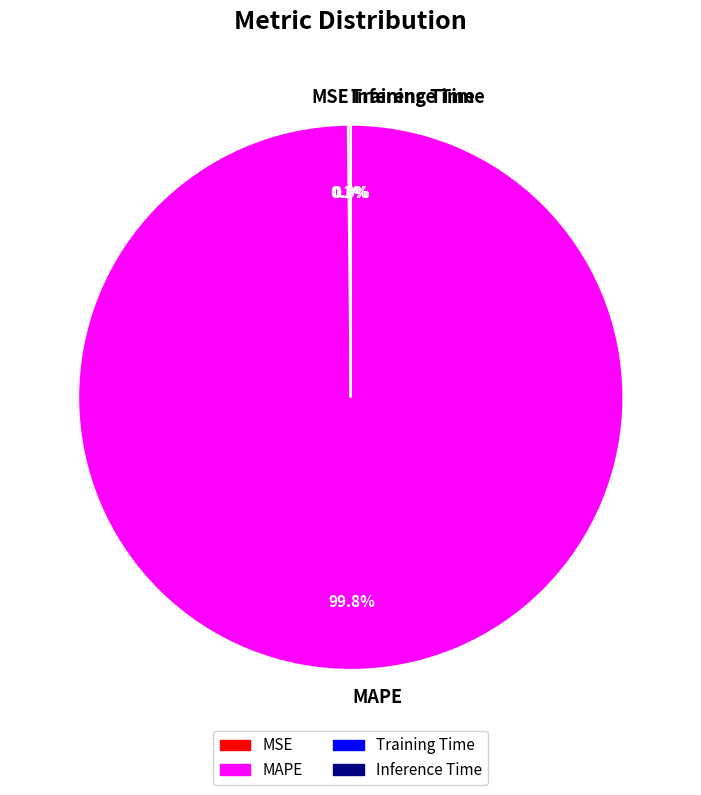

What is the largest slice in the pie chart?

MAPE